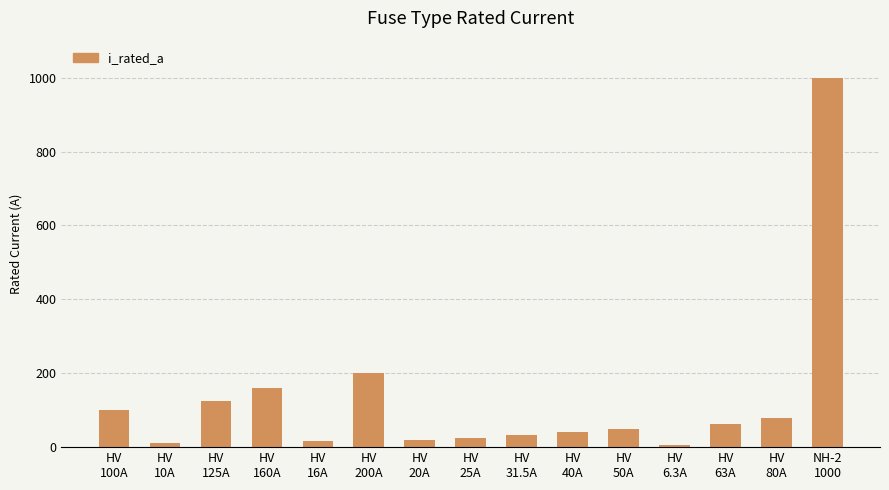

How many bars are there in total?

15